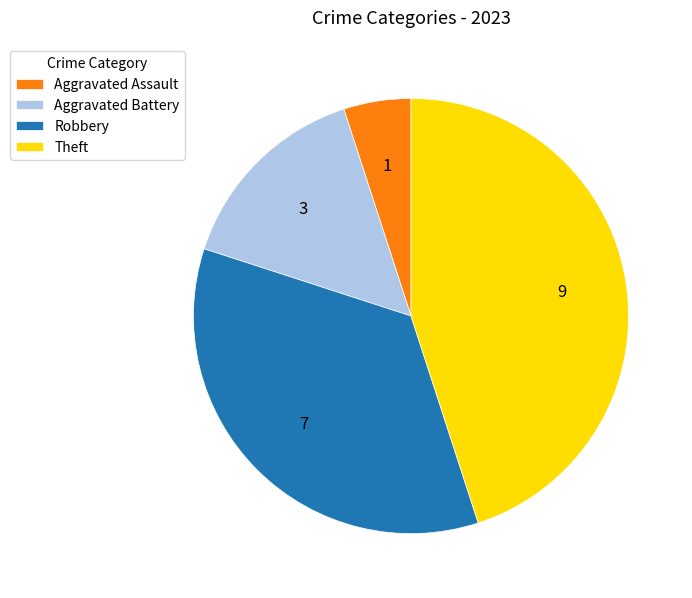

Which slice is the smallest?

Aggravated Assault